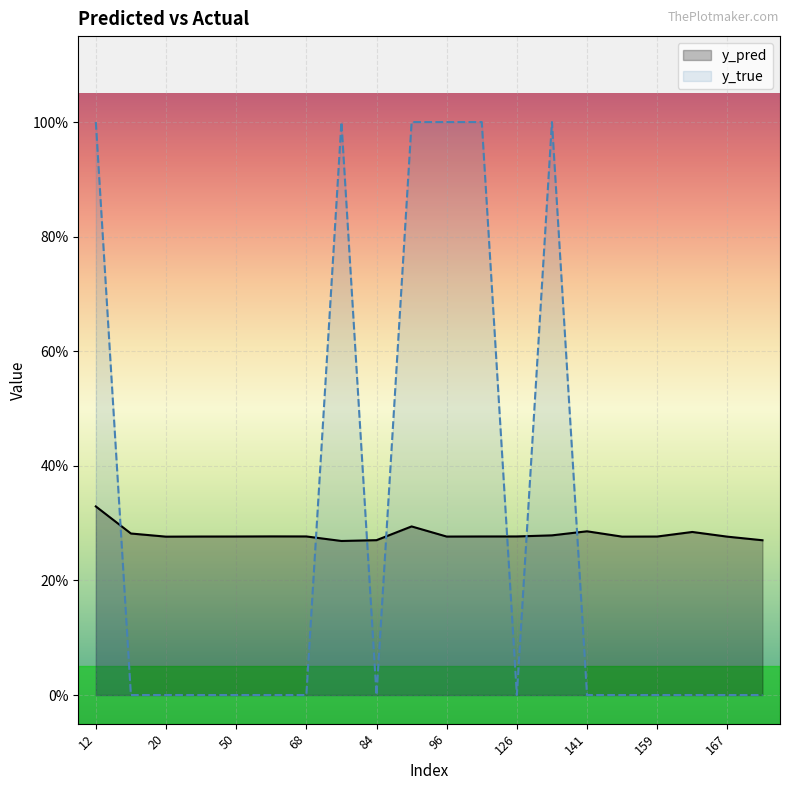

Reading left to right, transcribe all the data shown in this chart.

y_pred: 0.3	0.3	0.3	0.3	0.3	0.3	0.3	0.3	0.3	0.3	0.3	0.3	0.3	0.3	0.3	0.3	0.3	0.3	0.3	0.3
y_true: 1.0	0.0	0.0	0.0	0.0	0.0	0.0	1.0	0.0	1.0	1.0	1.0	0.0	1.0	0.0	0.0	0.0	0.0	0.0	0.0